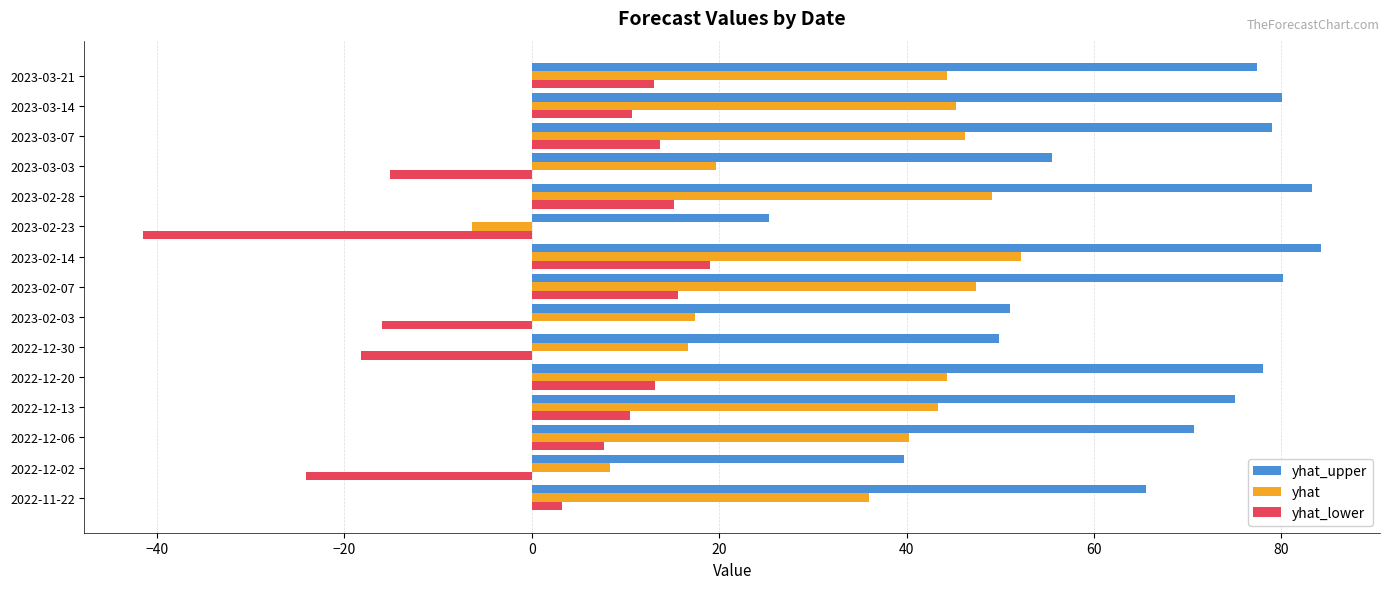

Rank the series by their average value, from highest to lowest.

yhat_upper, yhat, yhat_lower